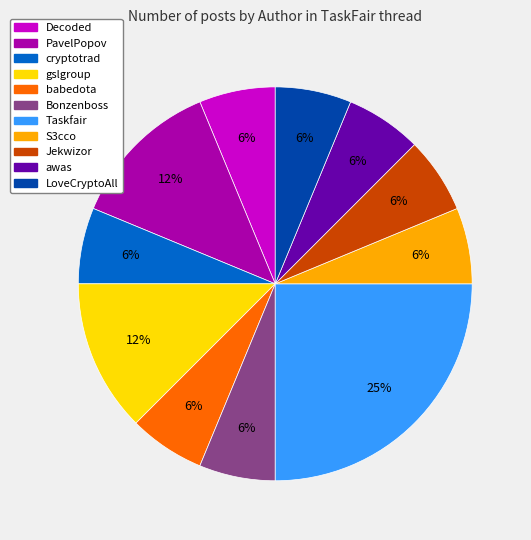

Which category has the biggest portion of the pie?

Taskfair